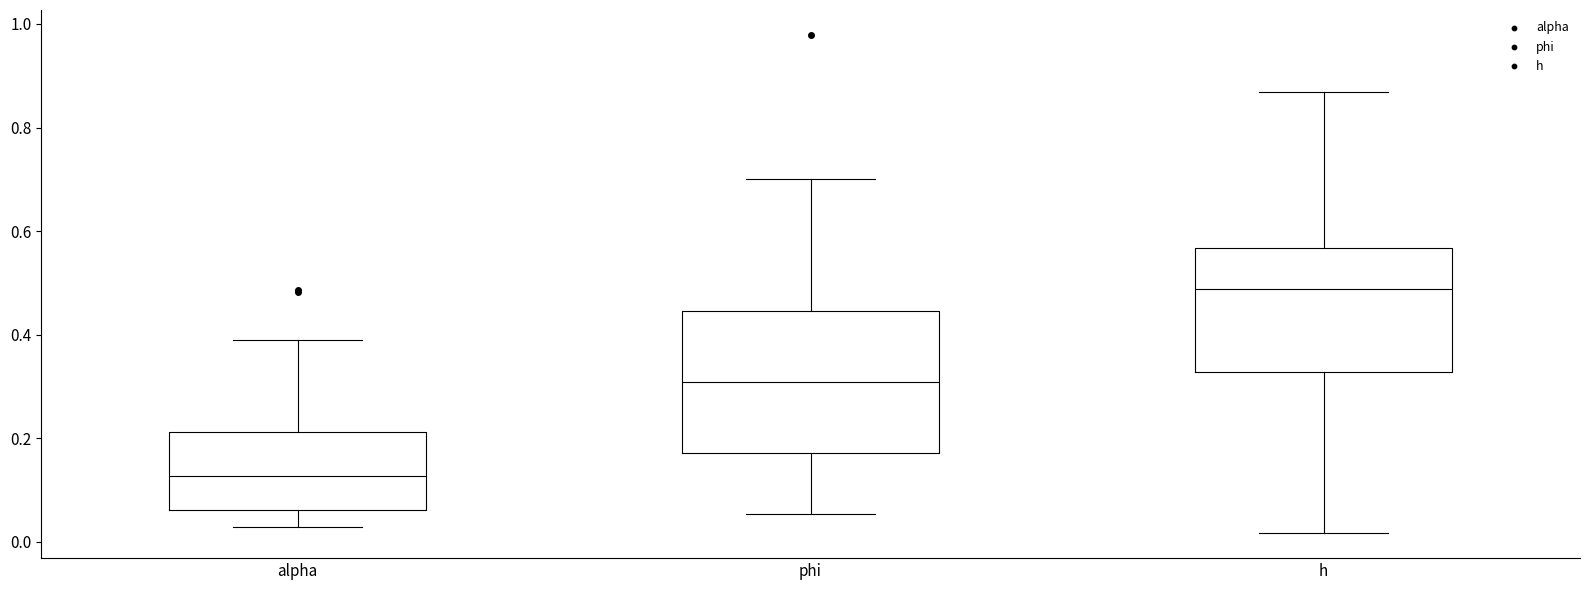

Reading left to right, transcribe this box plot: for each box, give where its median line is, the range the box spans, and where its two whiskers end, as read against the y-axis. The values are not printed on the chart, so give them approximately, as read against the axis.

alpha: median 0.12, box 0.06 to 0.22, whiskers 0.02 to 0.40
phi: median 0.30, box 0.18 to 0.44, whiskers 0.06 to 0.70
h: median 0.48, box 0.32 to 0.56, whiskers 0.02 to 0.86